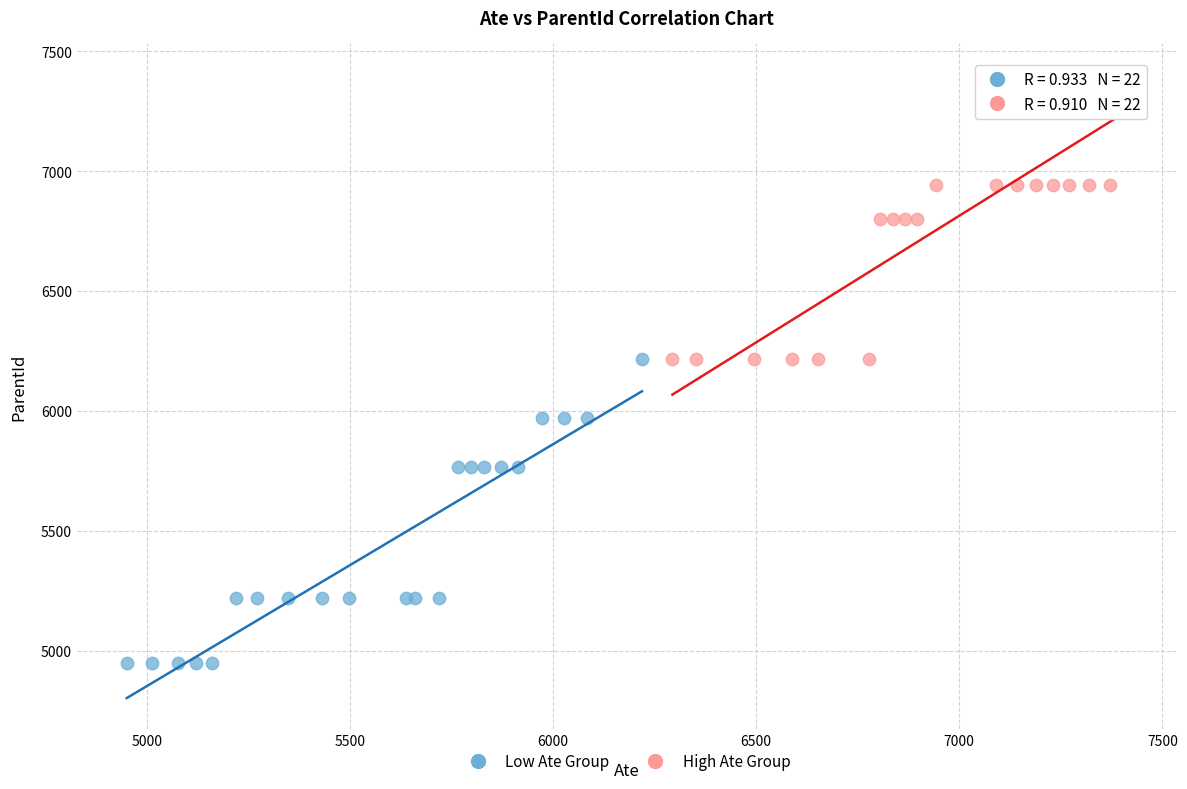

Which series contains the highest Y value?

High Ate Group